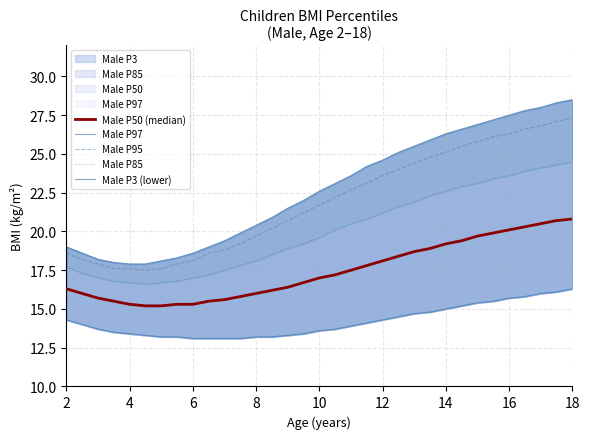

What is the difference between the maximum and minimum values in the Male P95 series?

9.8